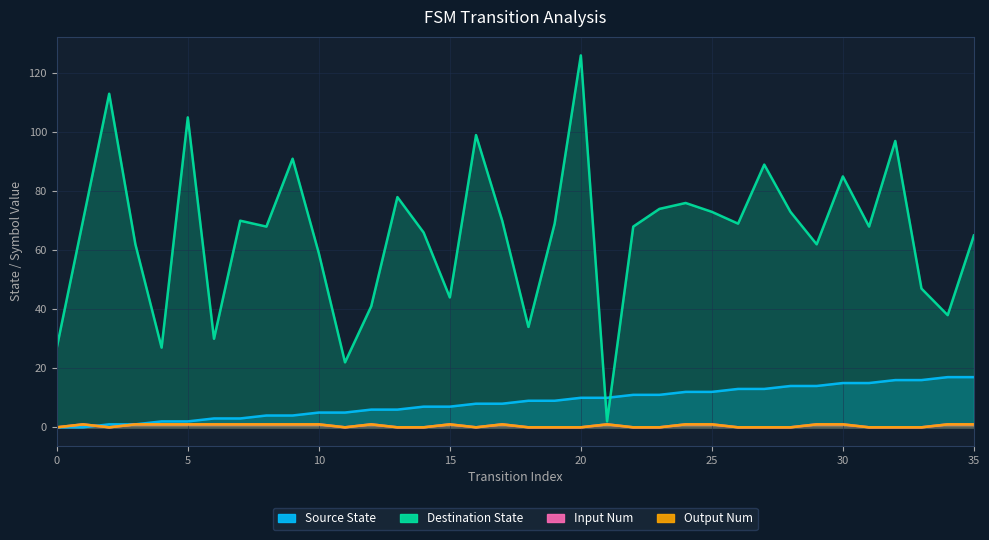

What is the difference between the highest and lowest values at 10?

58